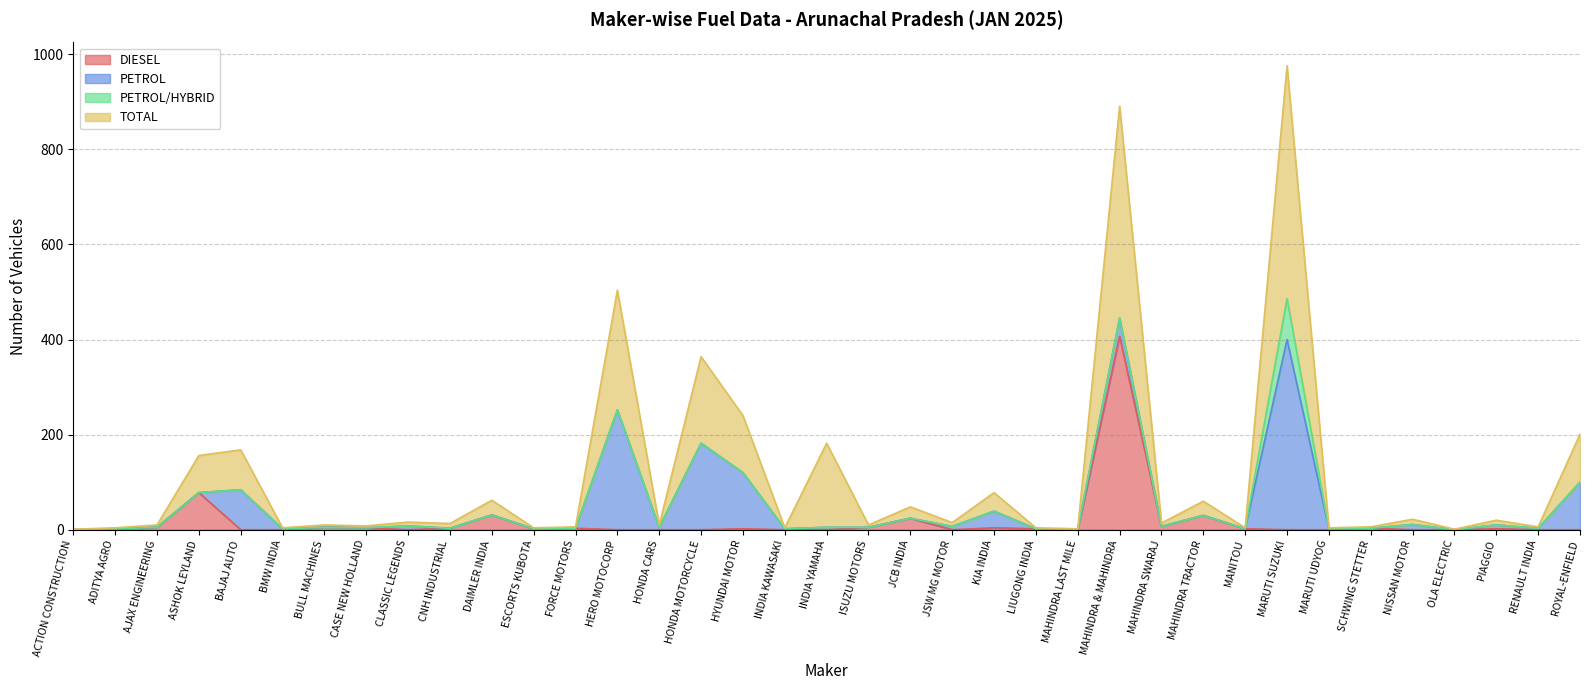

Is it true that TOTAL equals 94 at MAHINDRA TRACTOR?

False